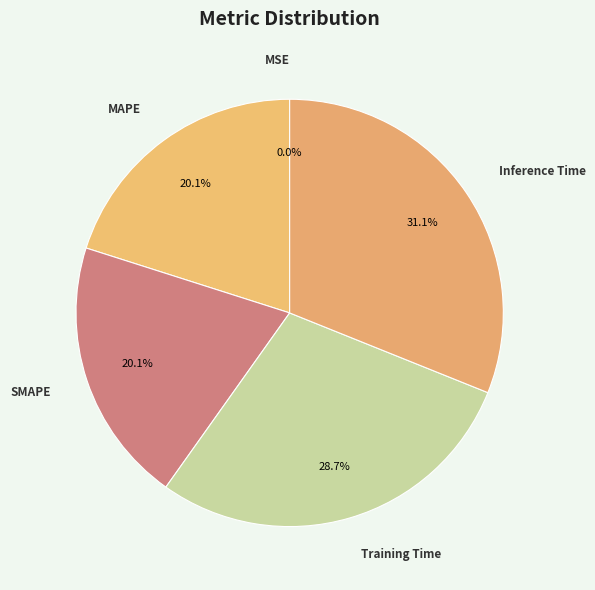

Is there any slice that represents more than half of the pie?

No